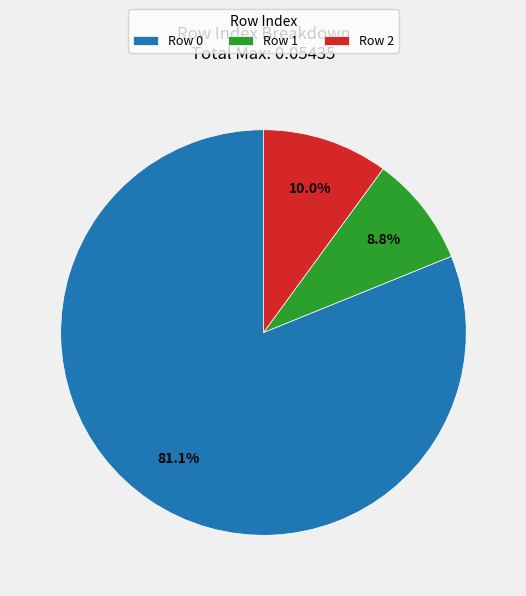

Between Row 0 and Row 1, which is larger?

Row 0